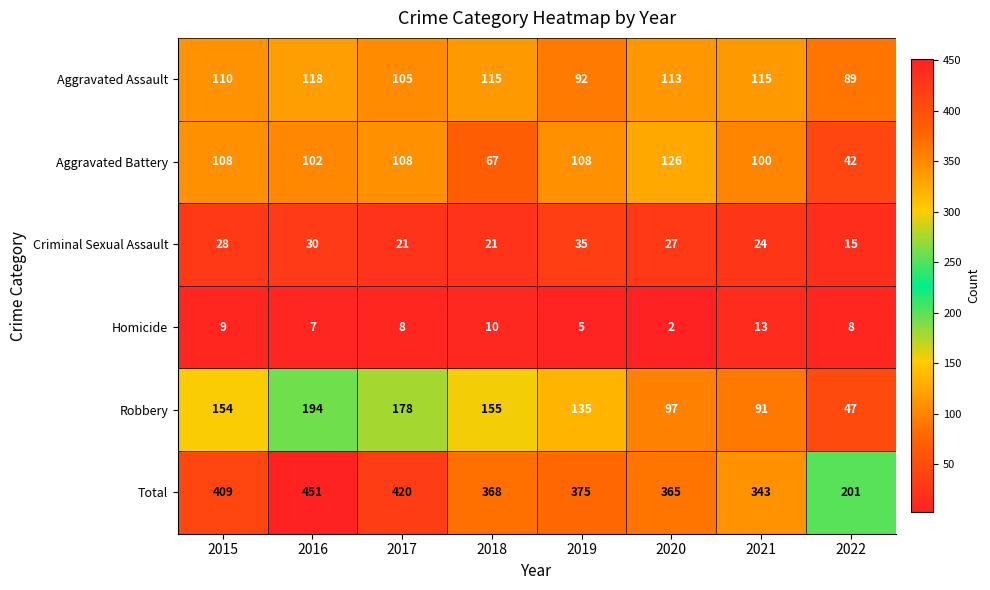

How many categories are shown in the chart?

8